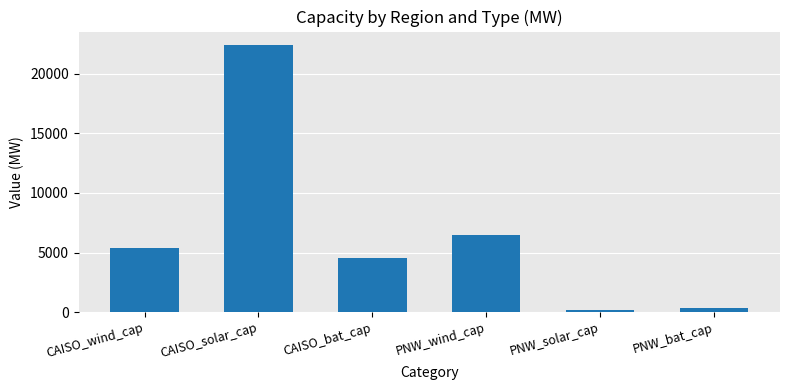

Between CAISO_bat_cap and CAISO_solar_cap, which is larger?

CAISO_solar_cap